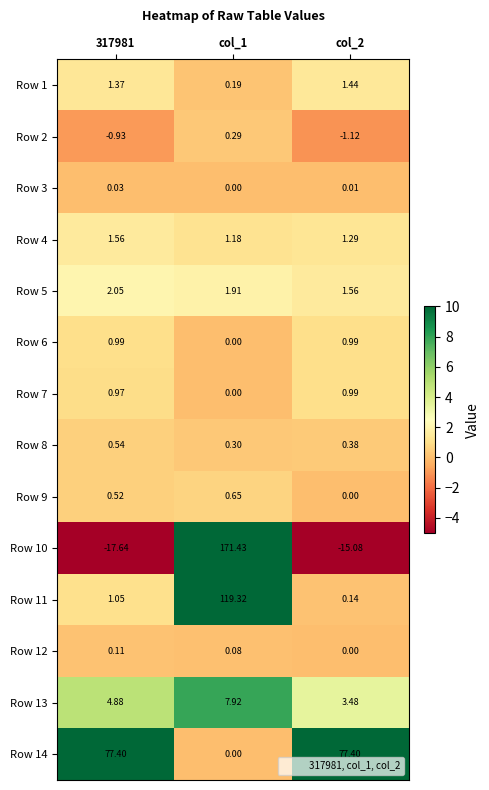

Which series has the largest total across all categories?

Row 14